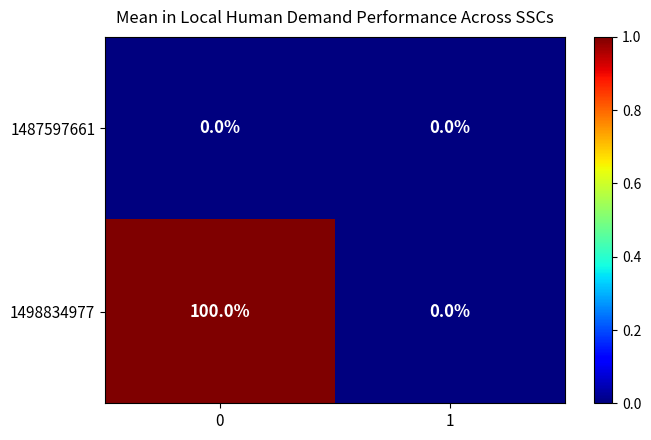

Is it true that 1498834977 equals 0 at 1?

True